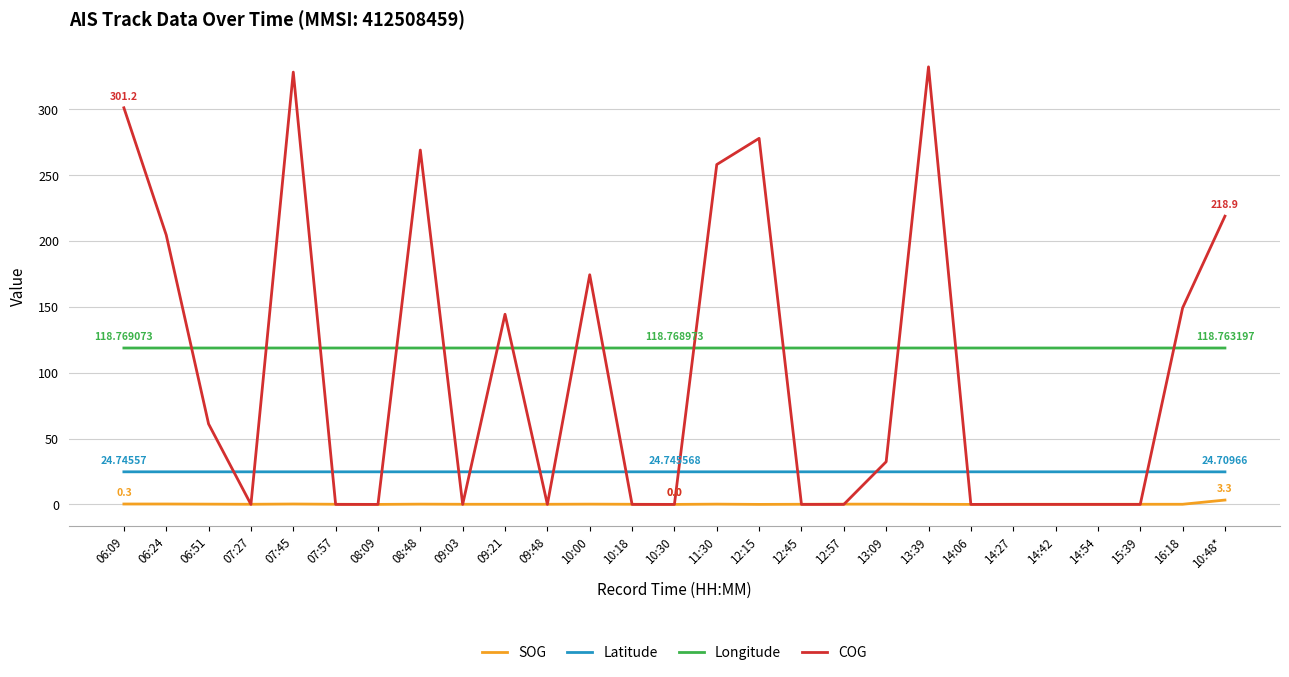

Does the chart have visible grid lines?

Yes